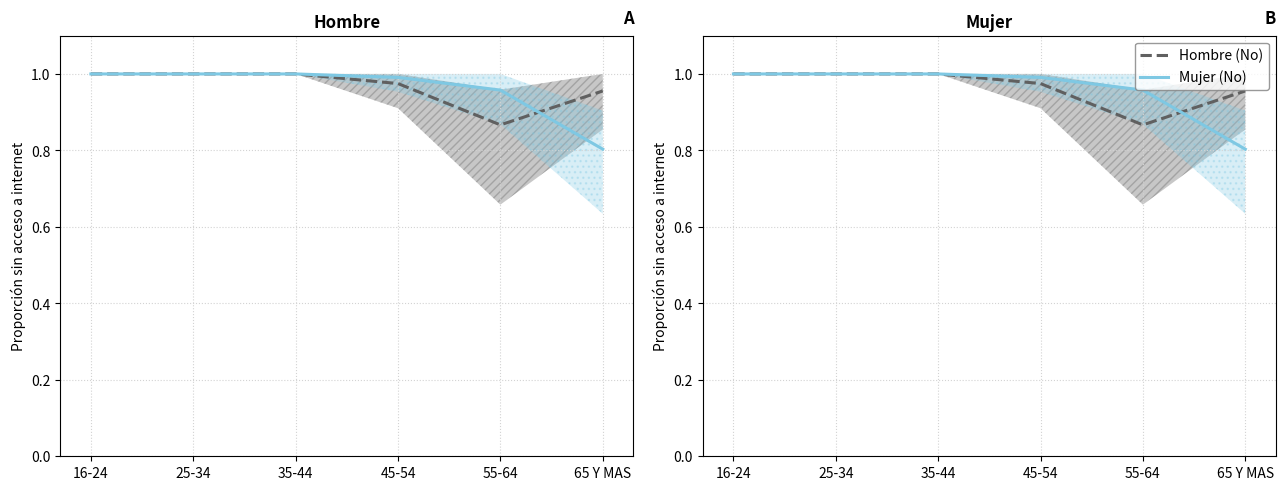

What value does the Mujer_No series have at 16-24?

1.0